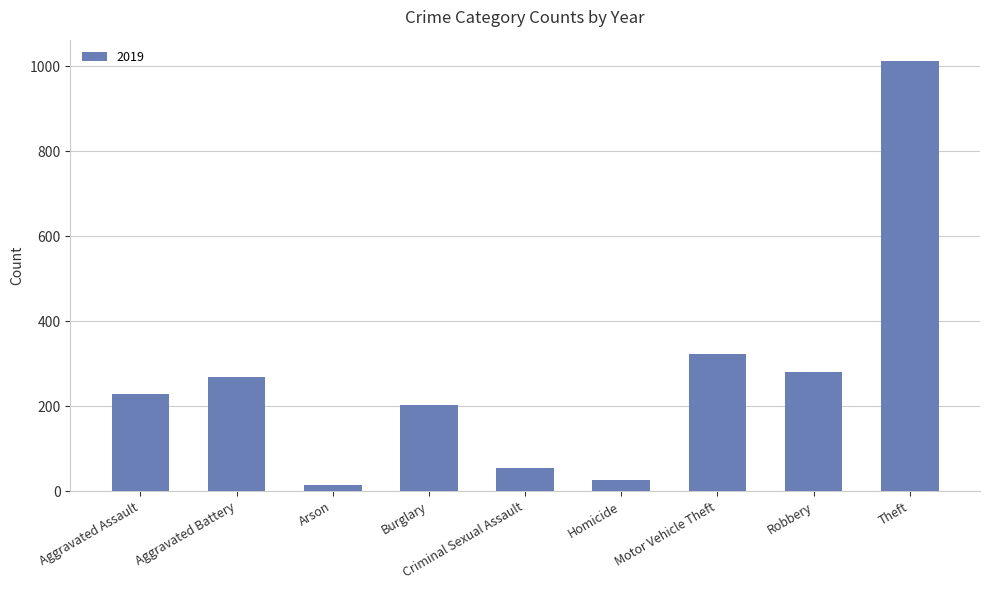

What value does the data have at Aggravated Battery?

269